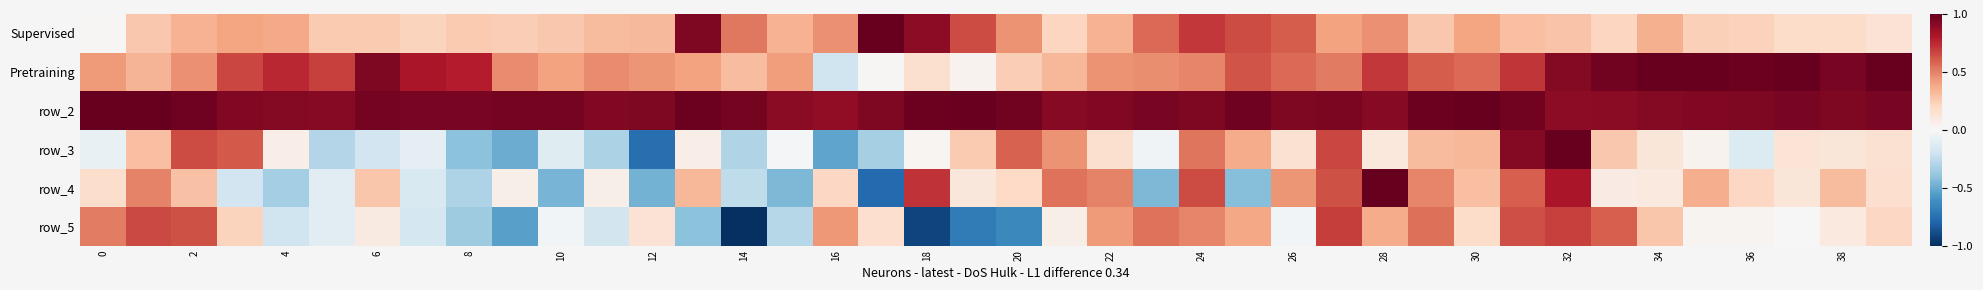

What is the difference between the maximum and second lowest values in the row_5 series?

1.6